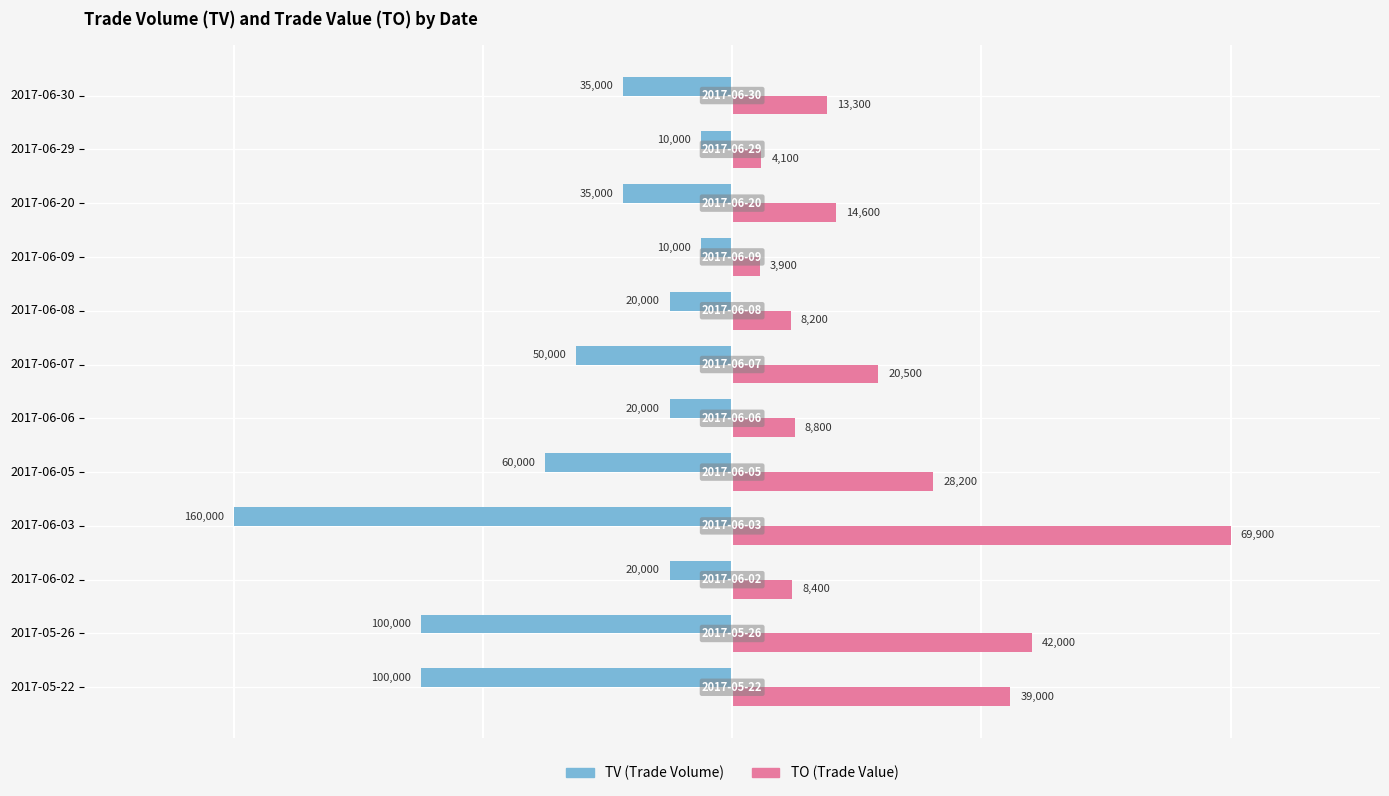

True or false: TO has a value of 0.4 at 2017-06-07.

False